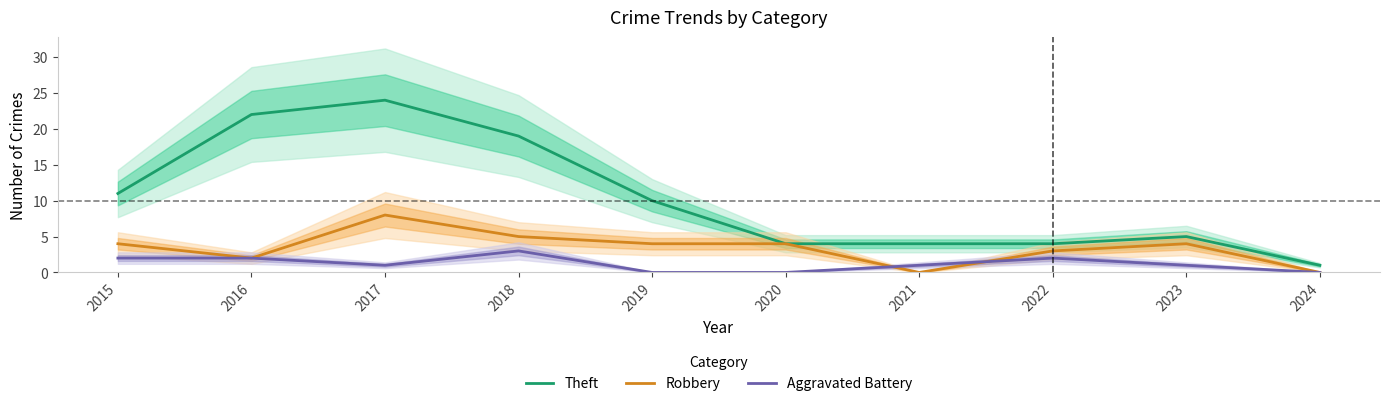

The value of Aggravated Battery at 2016 is 2. True or false?

True